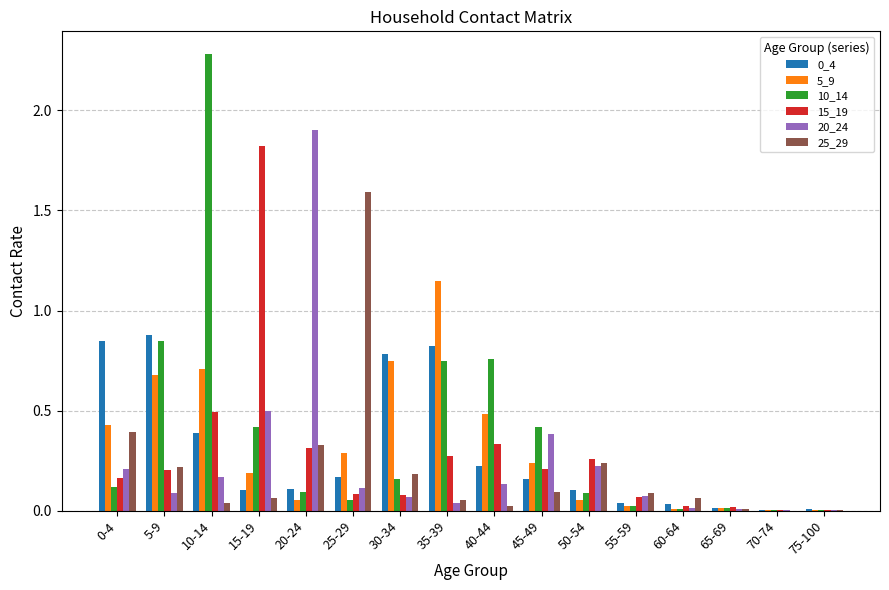

Which label corresponds to the largest value in the chart?

10-14